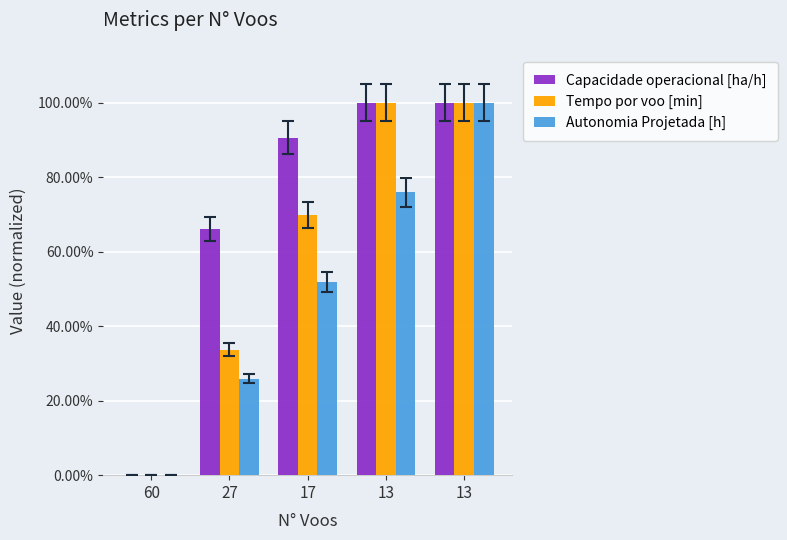

Is it true that Capacidade operacional [ha/h] equals 0.4 at 13?

False